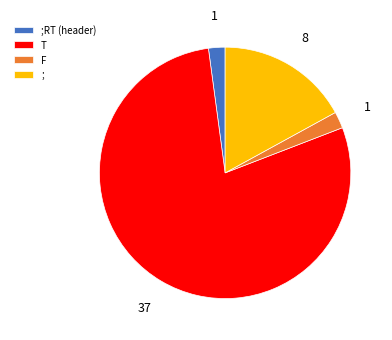

Approximately how many times larger is the value at T compared to ;?

4.6